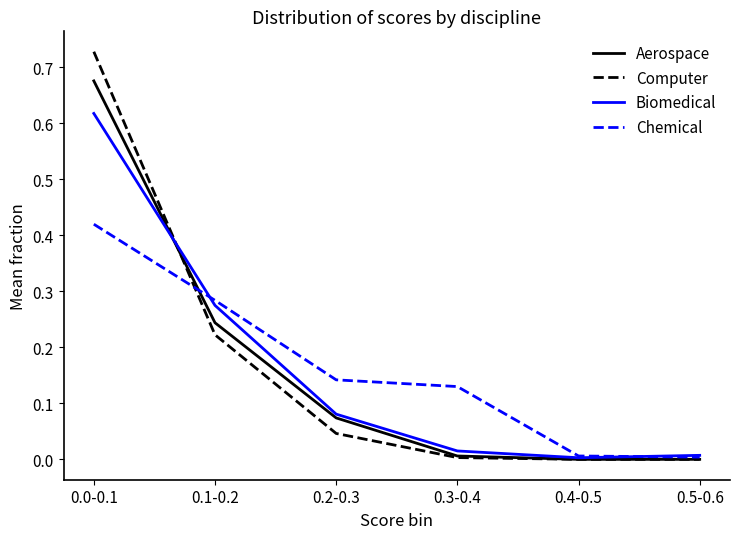

Rank the series by their maximum value, from lowest to highest.

Chemical, Biomedical, Aerospace, Computer